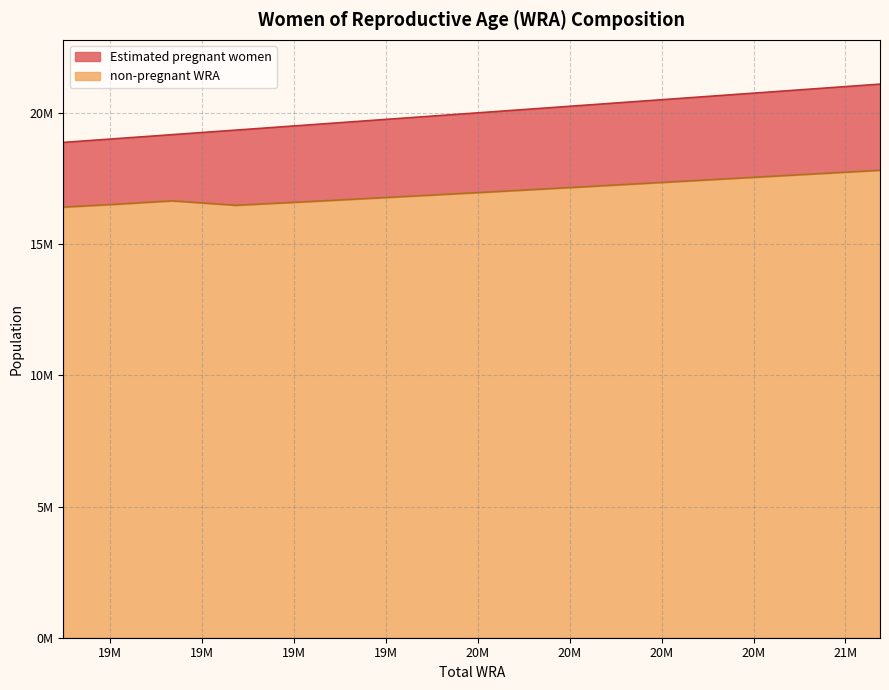

What value does the data have at 19538000?

16616257.2